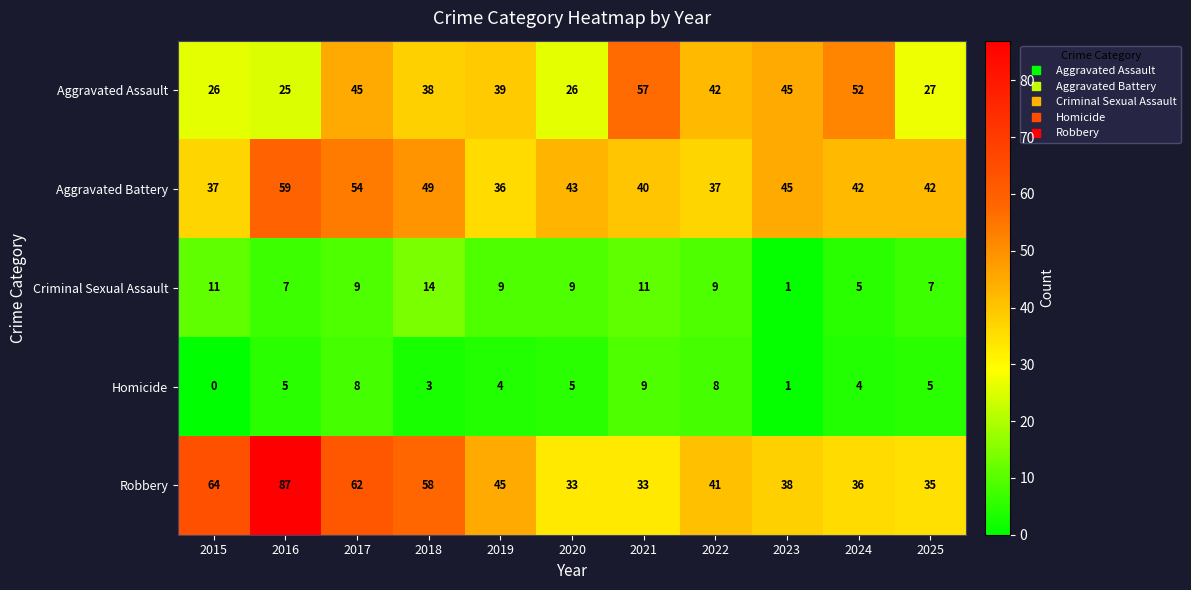

Which category has the highest value in the Aggravated Battery series?

2016